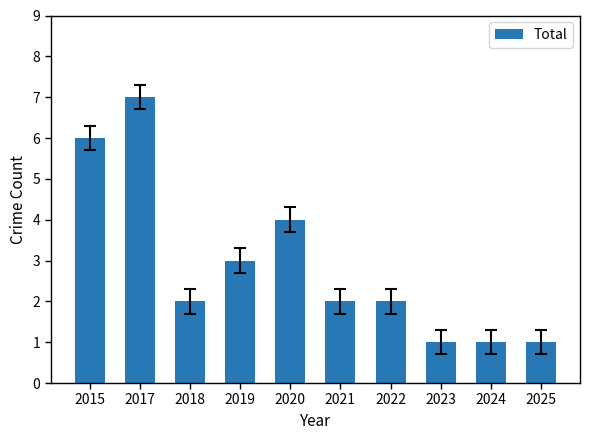

The value at 2018 is 2. True or false?

True